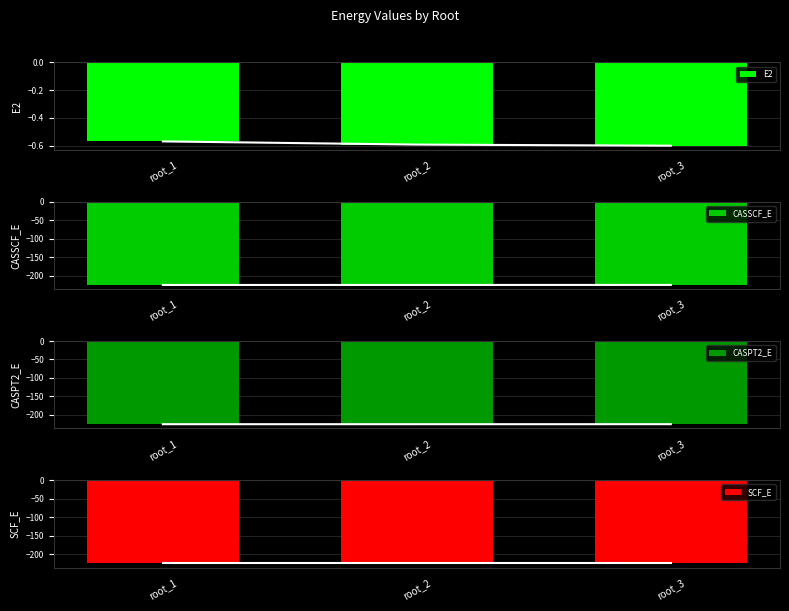

What is the spread (max minus min) of values at root_1?

224.6